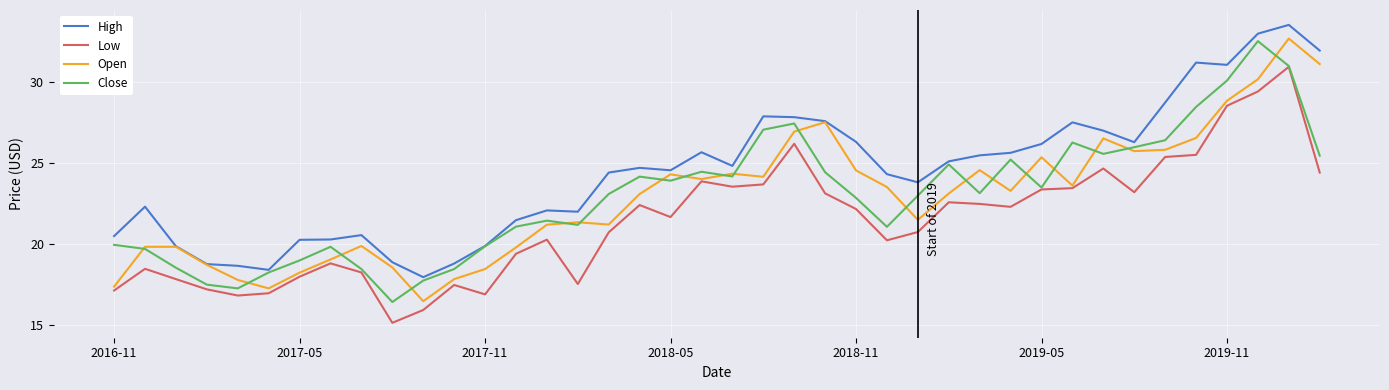

What is the smallest value displayed?

15.2